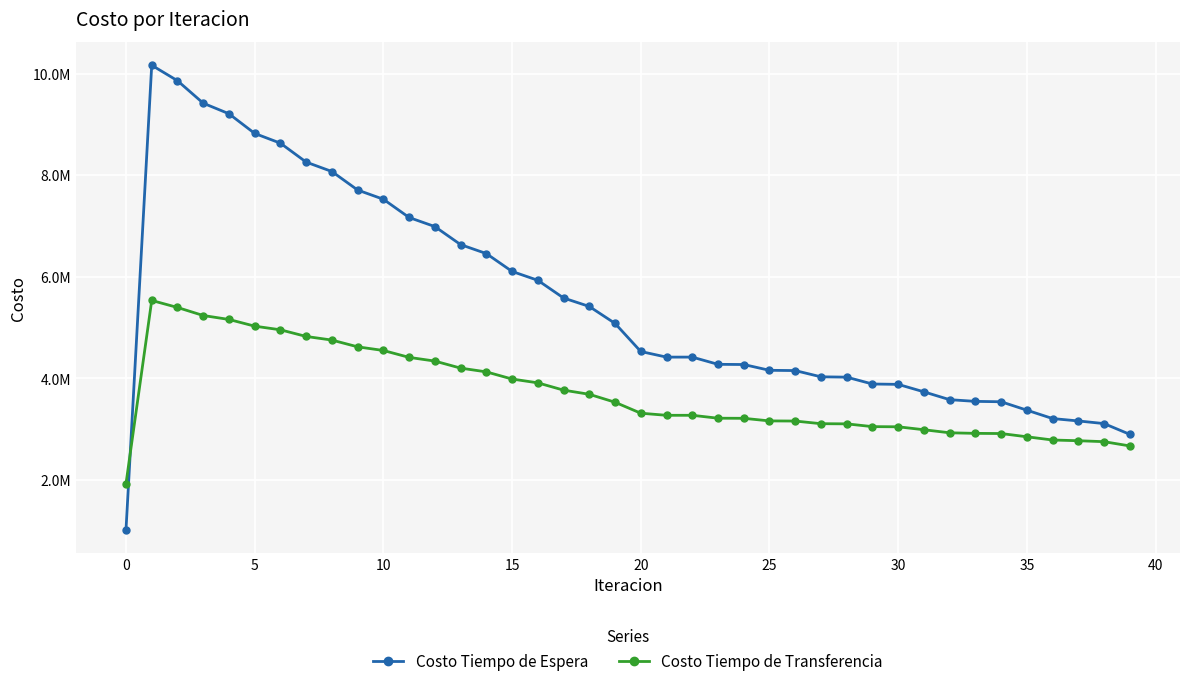

Reading left to right, list all the values displayed in this chart.

Costo Tiempo de Espera: 1016332.1	10163320.9	9858943.6	9416599.2	9208554.5	8821248.4	8629131.3	8256754.0	8071375.8	7706869.3	7525439.1	7166276.7	6987606.1	6632603.7	6456107.0	6104659.1	5930045.7	5581875.4	5415030.7	5081660.4	4528562.6	4418048.3	4418143.2	4275927.3	4272366.9	4158408.3	4153100.0	4030128.7	4023740.4	3888658.0	3881609.2	3734388.4	3580296.7	3546827.6	3539283.1	3373795.2	3208559.5	3161369.4	3109470.9	2897586.2
Costo Tiempo de Transferencia: 1926540.3	5533555.2	5395285.0	5237098.0	5159324.2	5027428.6	4955638.0	4824645.2	4753505.2	4620329.0	4548575.1	4412710.3	4339954.7	4201438.4	4127544.0	3986526.5	3911424.7	3768048.3	3686163.4	3529658.1	3313847.5	3272461.6	3272860.3	3215381.7	3213431.8	3162231.9	3159621.3	3107407.7	3104412.0	3049659.3	3046403.8	2988449.7	2928380.1	2917187.8	2913680.5	2849997.9	2786229.1	2772366.4	2753408.1	2669603.7